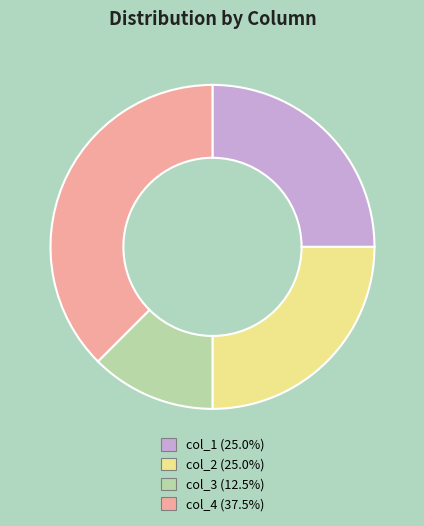

True or false: col_1 accounts for 25% of the total.

True